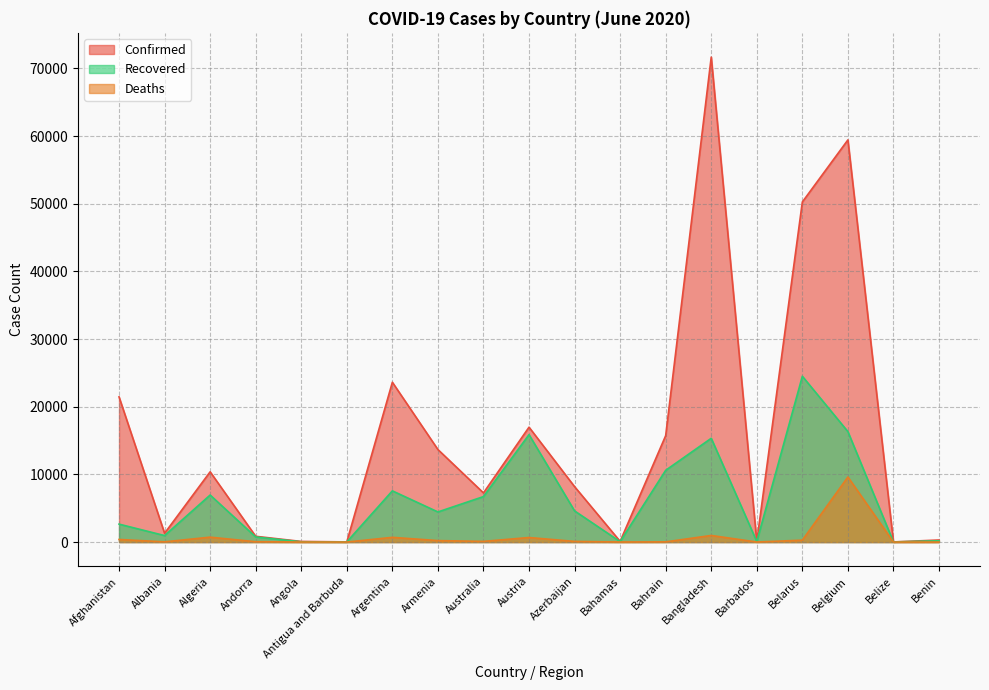

In Deaths, how many points are higher than both neighbors (excluding endpoints)?

5